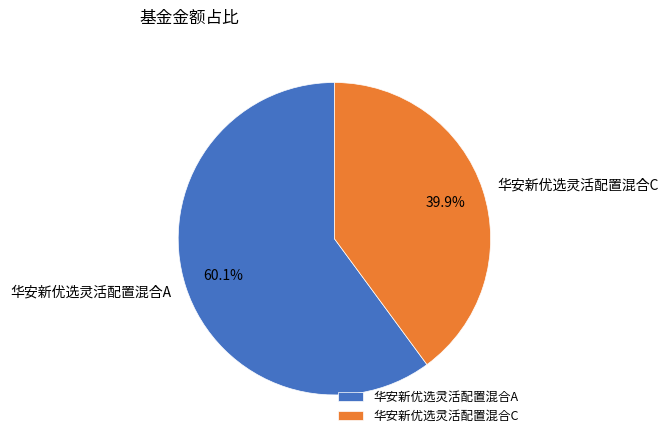

To the nearest percent, what is the average slice percentage?

50%